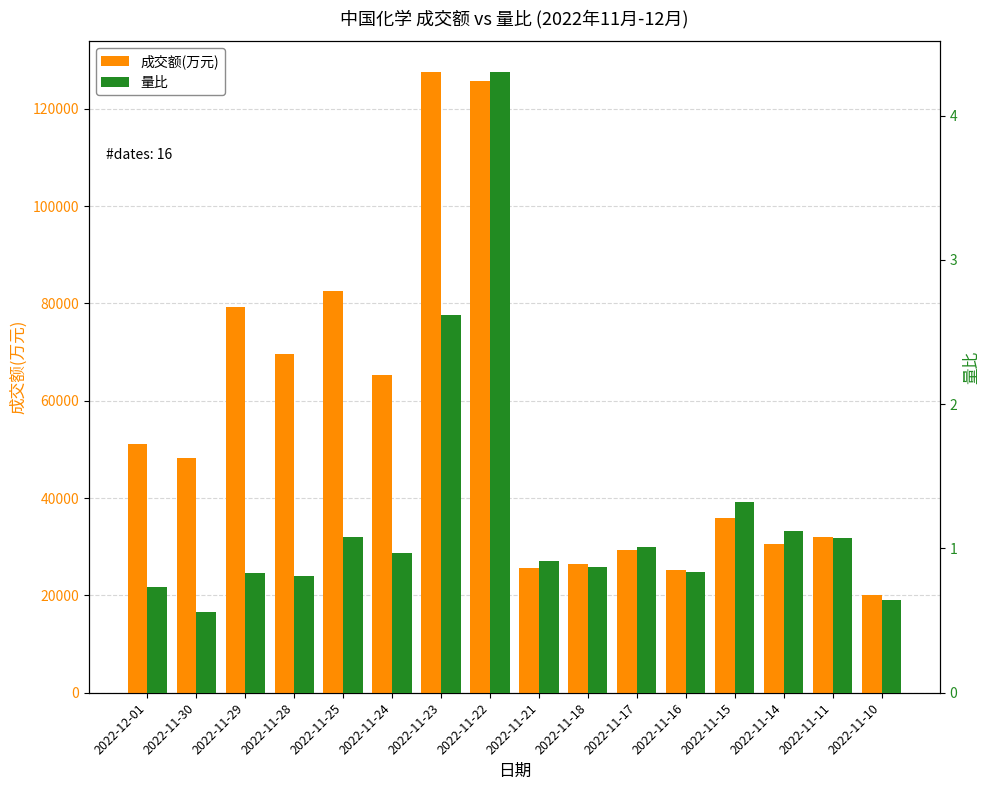

True or false: 量比 has a value of 1.3 at 2022-11-16.

False